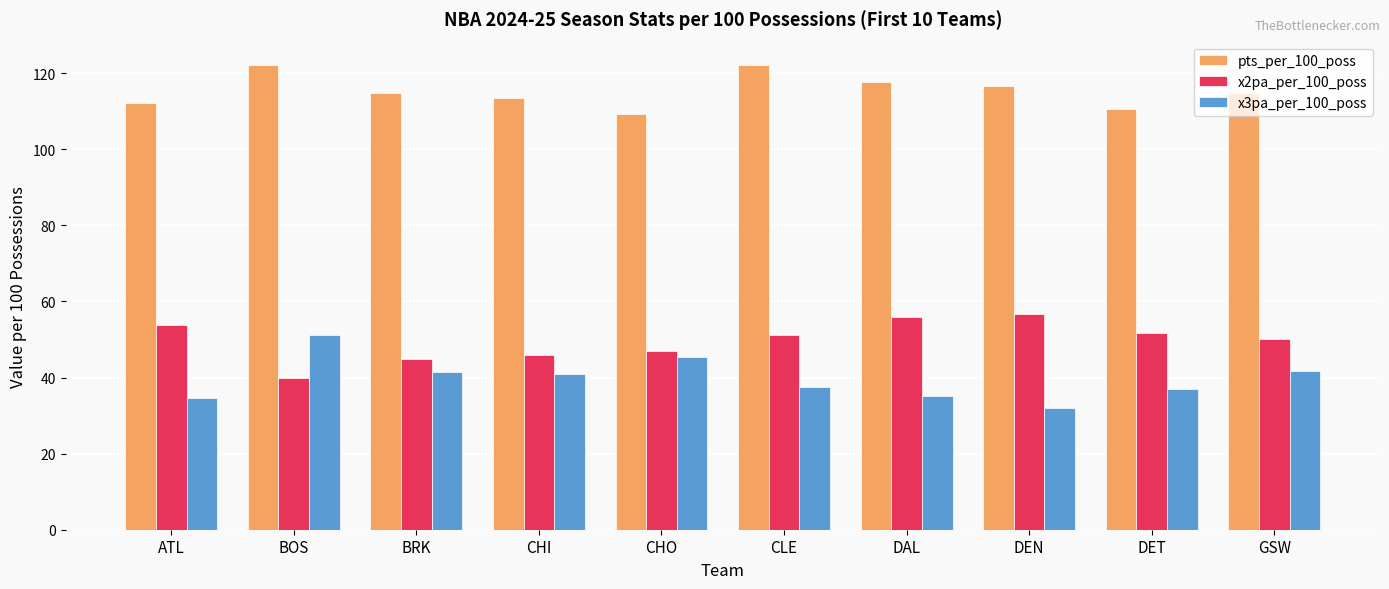

List the series in order of their peak value, highest first.

pts_per_100_poss, x2pa_per_100_poss, x3pa_per_100_poss